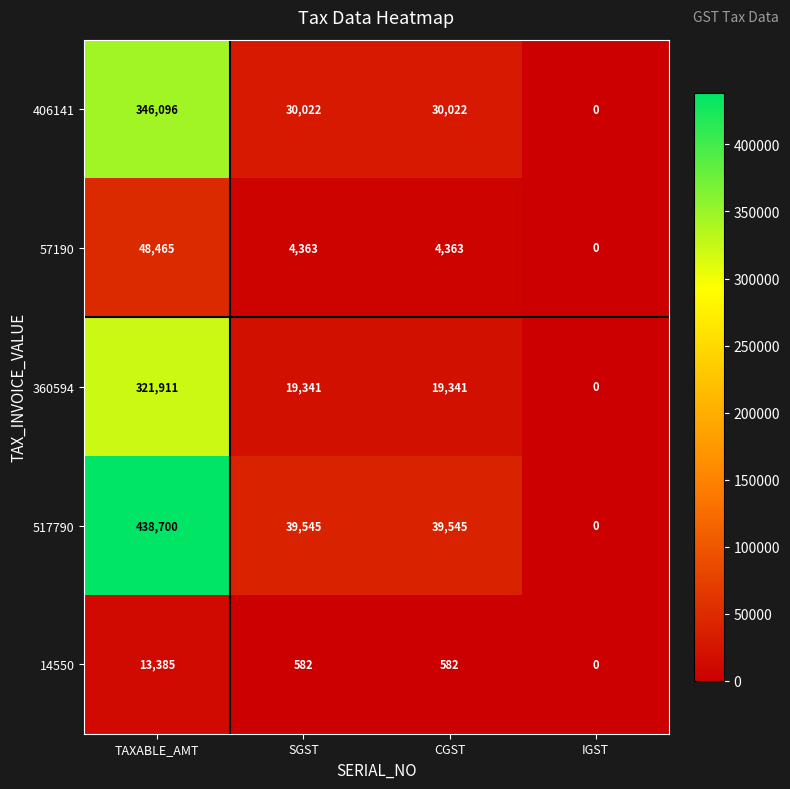

How many data points does each series have?

4